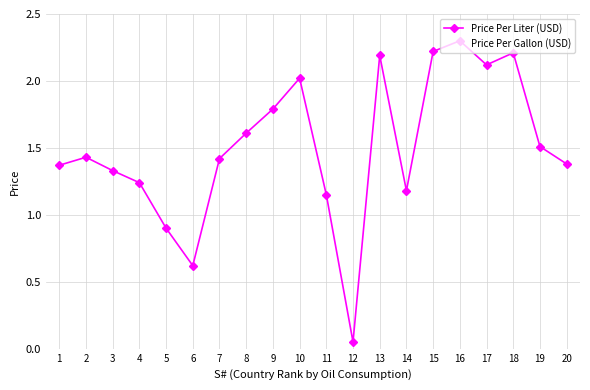

How many points are higher than both their immediate neighbors (excluding endpoints)?

5